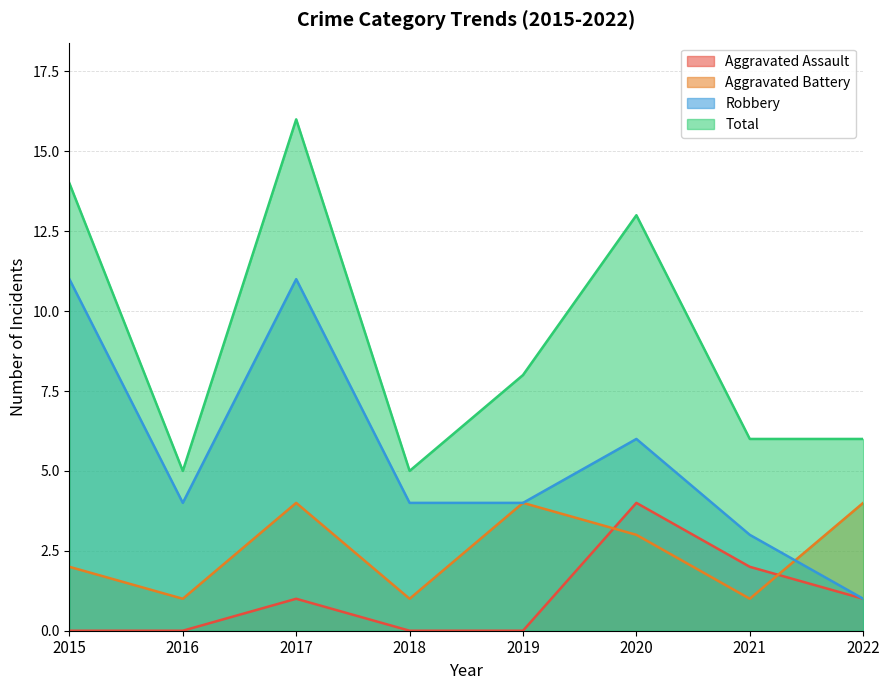

List the labels in order of Aggravated Battery value, largest first.

2017, 2019, 2022, 2020, 2015, 2016, 2018, 2021